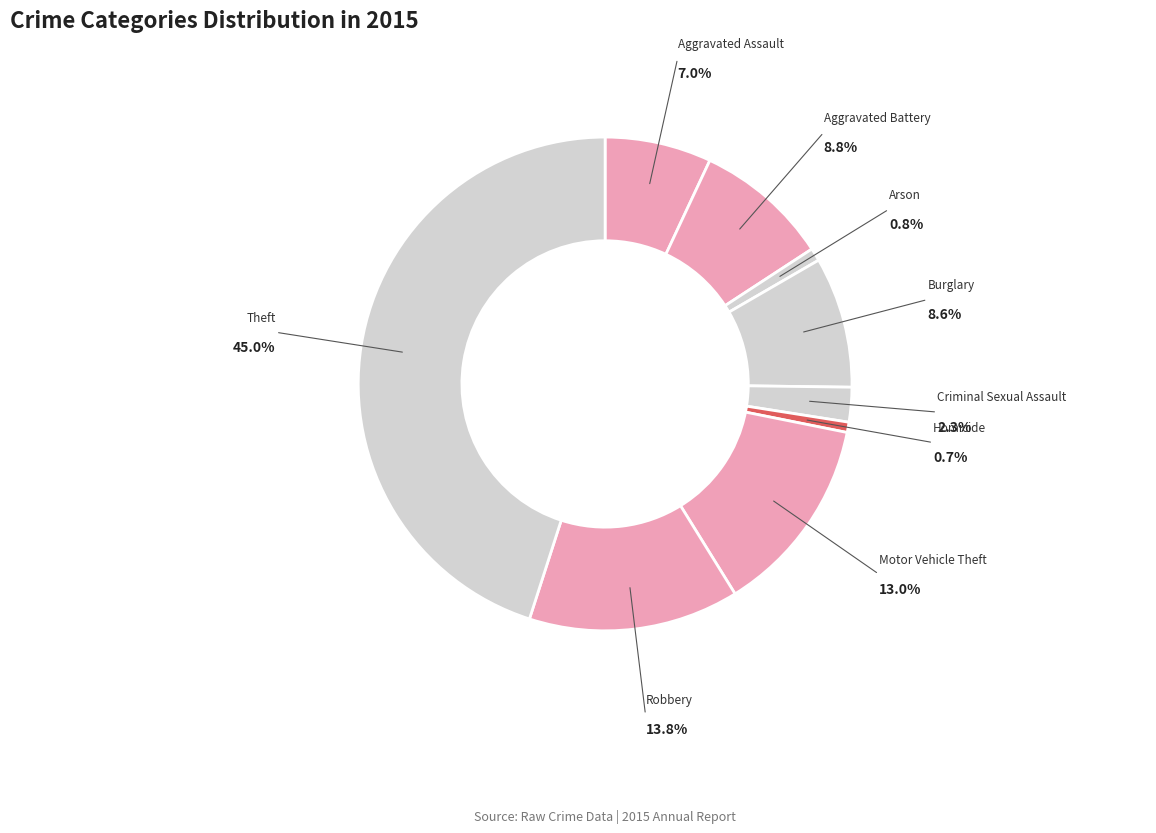

Which slice is the smallest?

Homicide